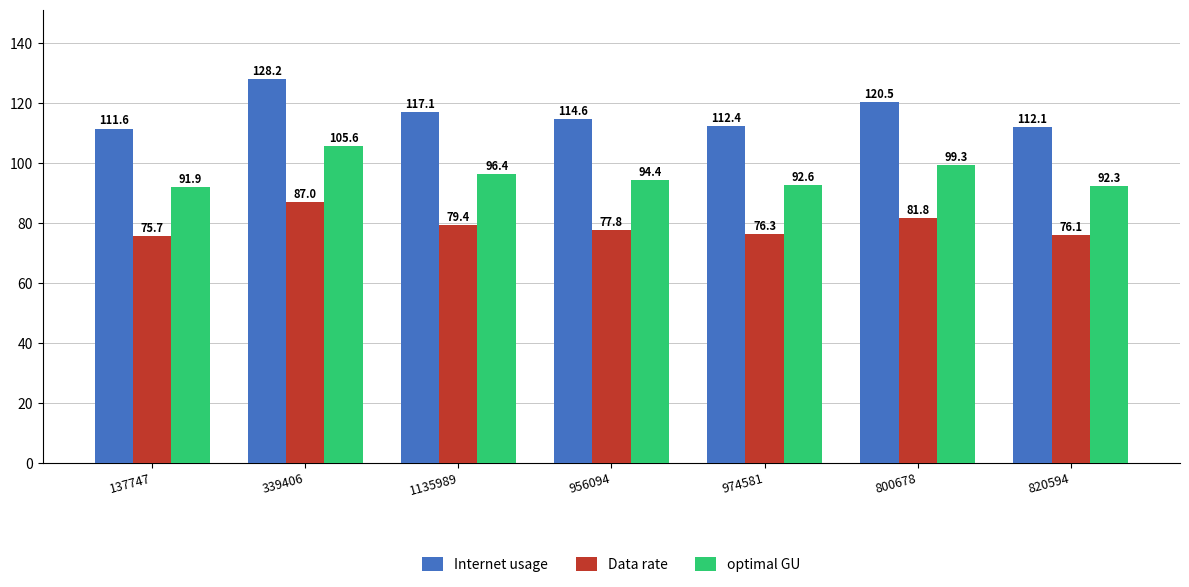

Which series has the widest spread of values?

Internet usage